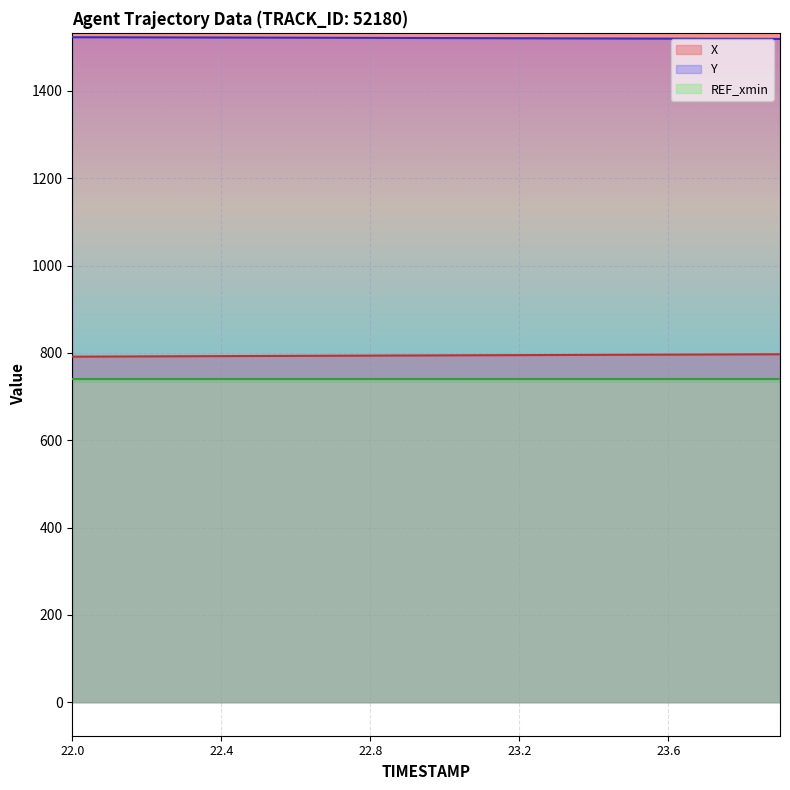

Which series has the largest total across all categories?

Y